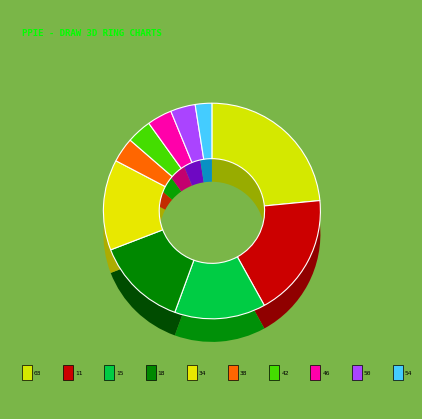

Is the sum of 46 and 39 greater than half?

No